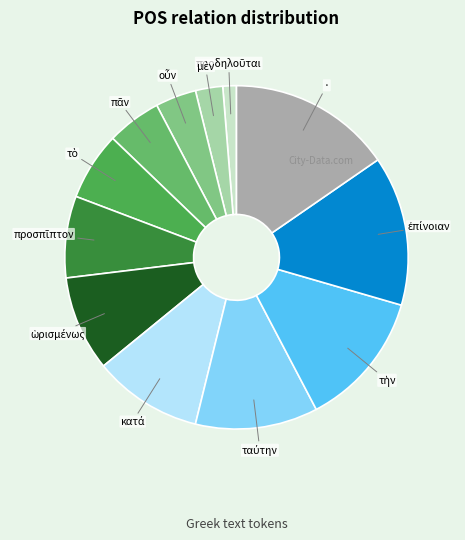

Count the number of slices in the pie.

12